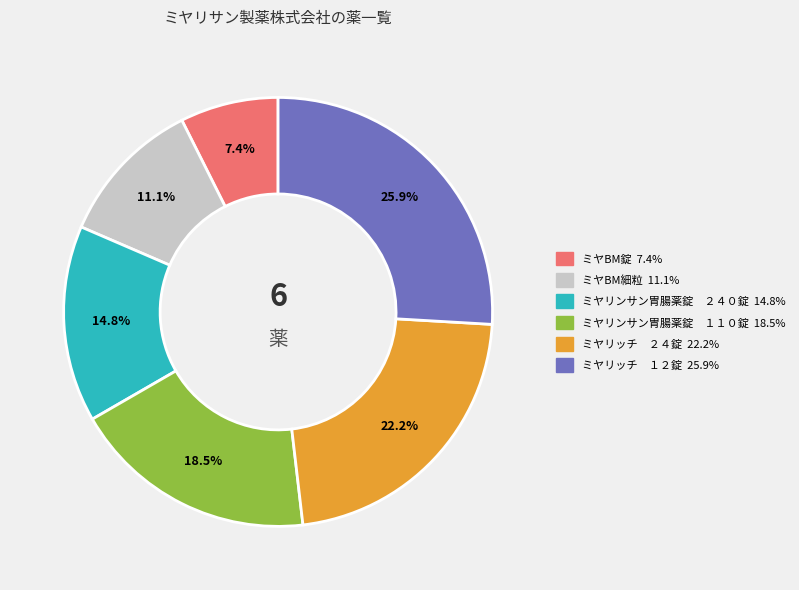

Which category has the biggest portion of the pie?

ミヤリッチ １２錠